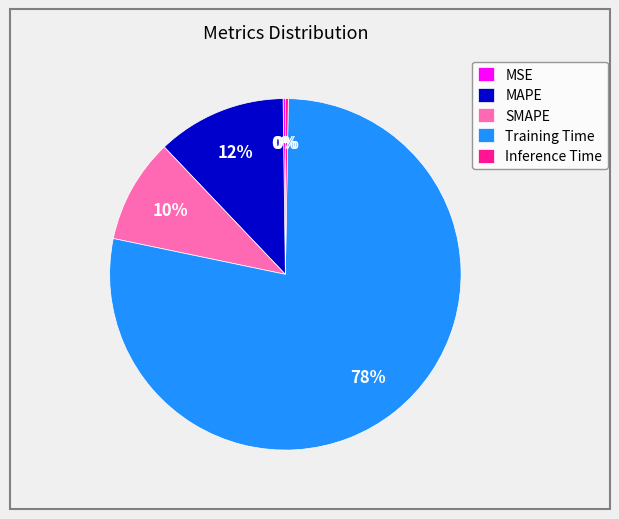

The SMAPE slice represents 22% of the pie. True or false?

False